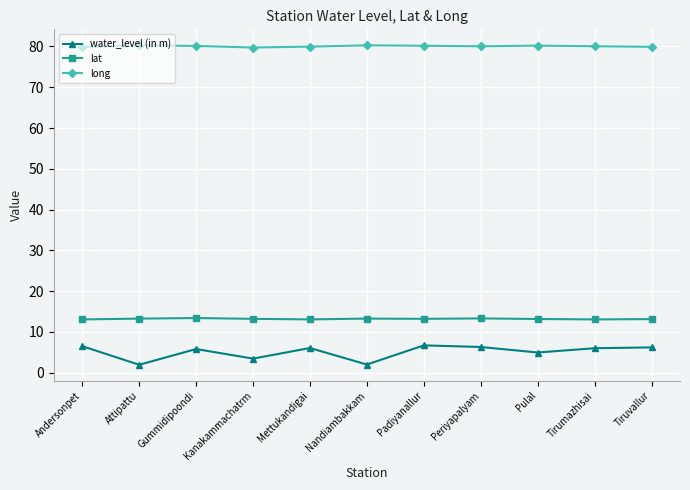

What is the difference between the second highest and second lowest values in the water_level (in m) series?

4.5